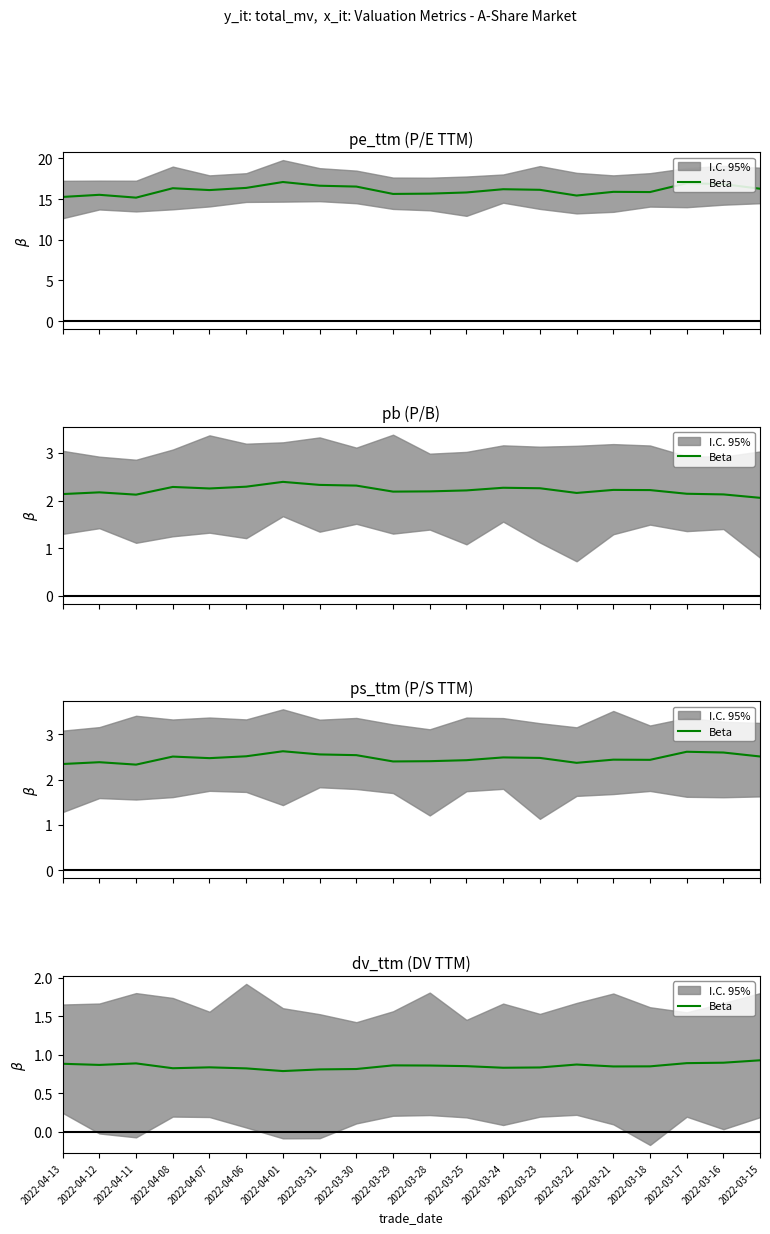

Reading left to right, transcribe all the data shown in this chart.

0.9	0.9	0.9	0.8	0.8	0.8	0.8	0.8	0.8	0.9	0.9	0.9	0.8	0.8	0.9	0.8	0.8	0.9	0.9	0.9